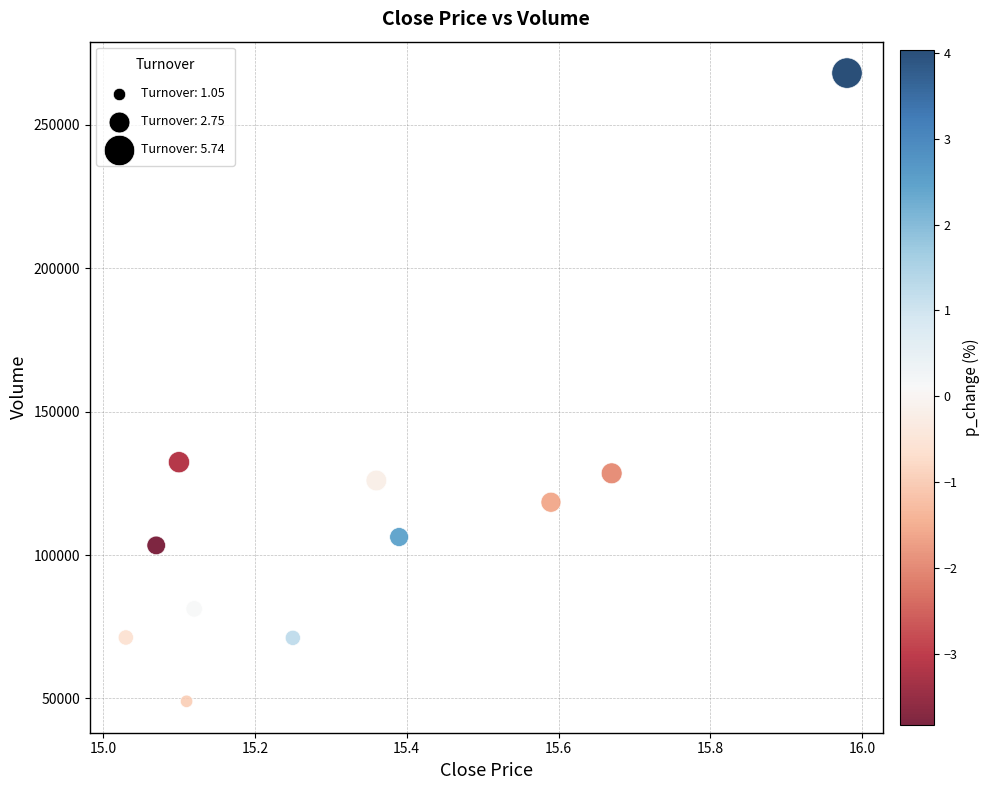

What is the range of X values (max minus min)?

1.0